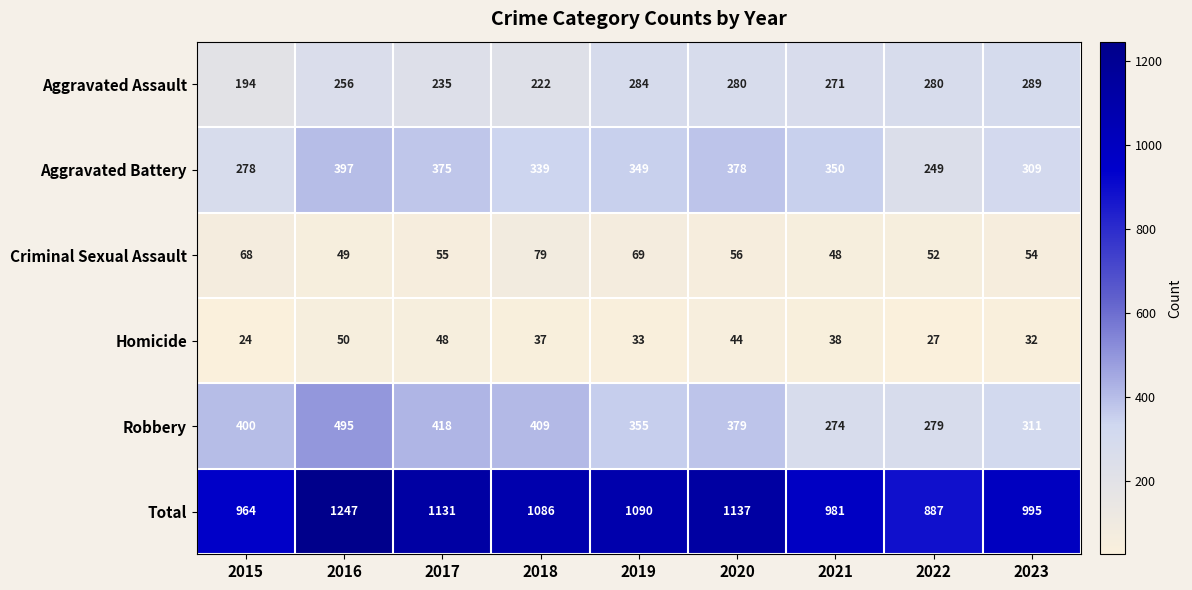

At which category is the sum across all series the highest?

2016